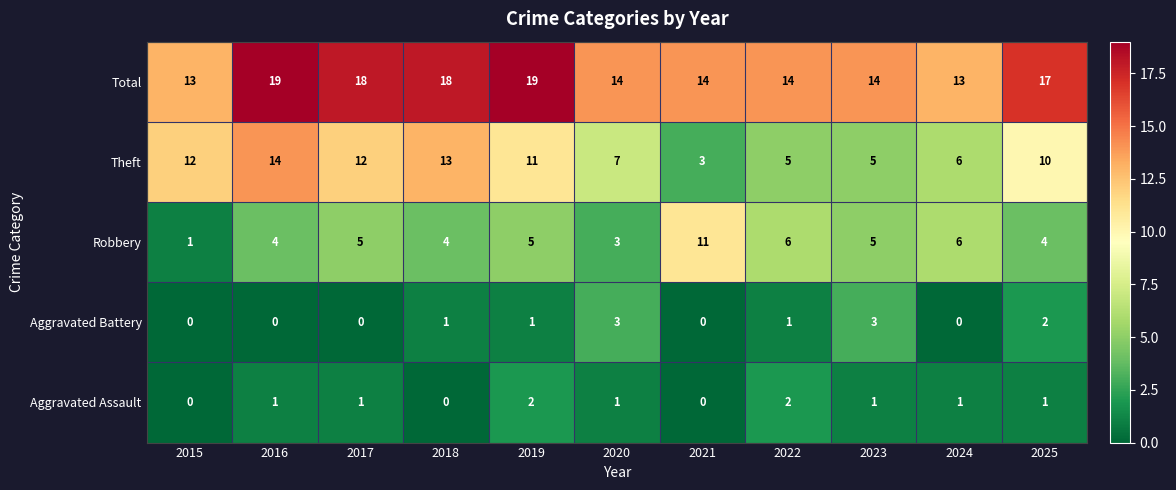

What is the sum of the Aggravated Battery values at 2017 and 2023?

3